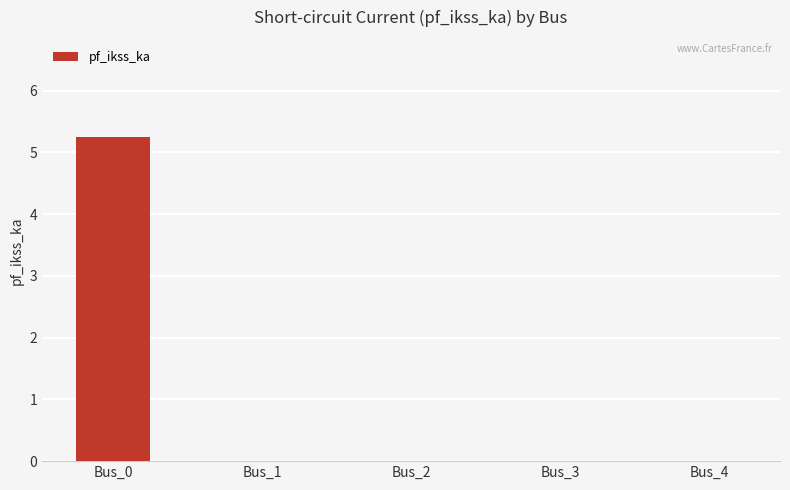

What is the greatest value displayed?

5.2